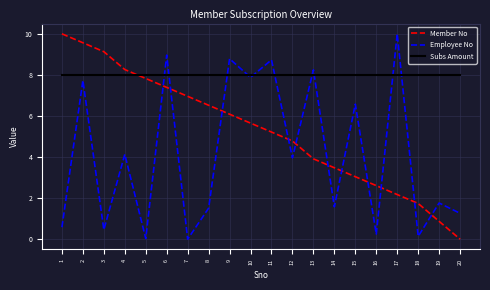

What is the sum of the Employee No values at 10 and 20?

9.1